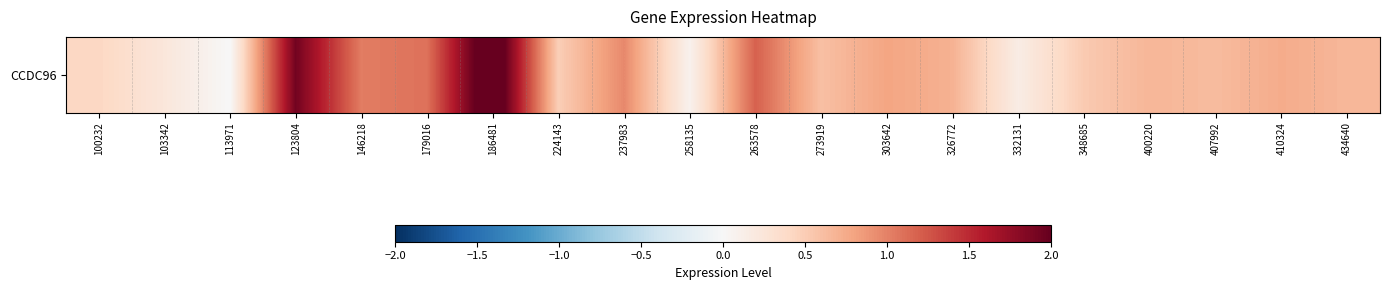

What is the sum of the values at 237983 and 273919?

1.6